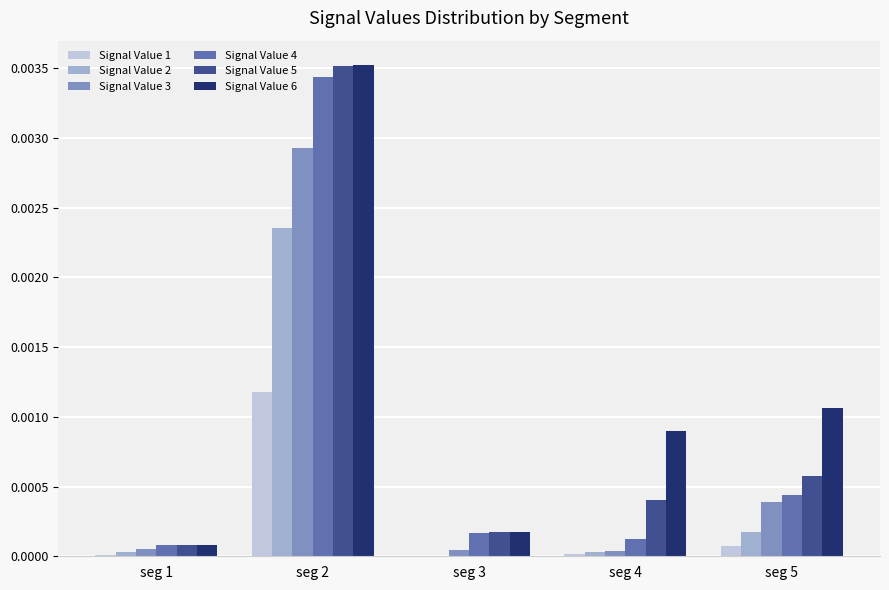

The Signal Value 6 series shows 0.0 at seg 3. True or false?

True